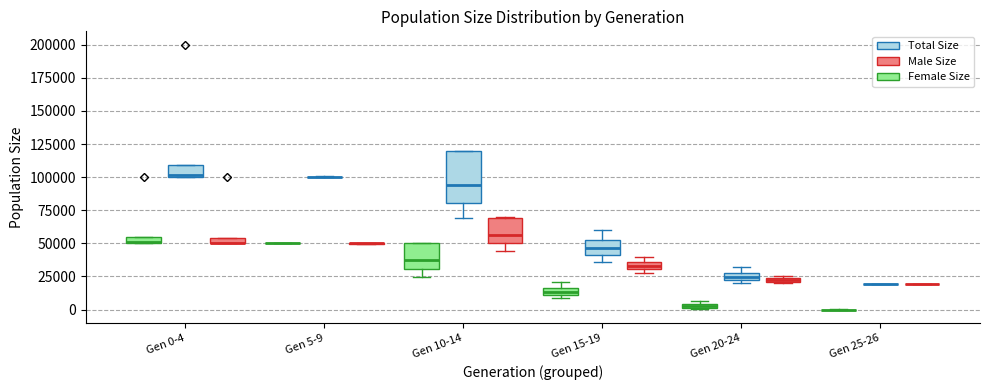

Where is the lower edge of the box for Gen 0-4 (Male Size) on the y-axis? The values are not printed on the chart, so give them approximately, as read against the axis.

50000